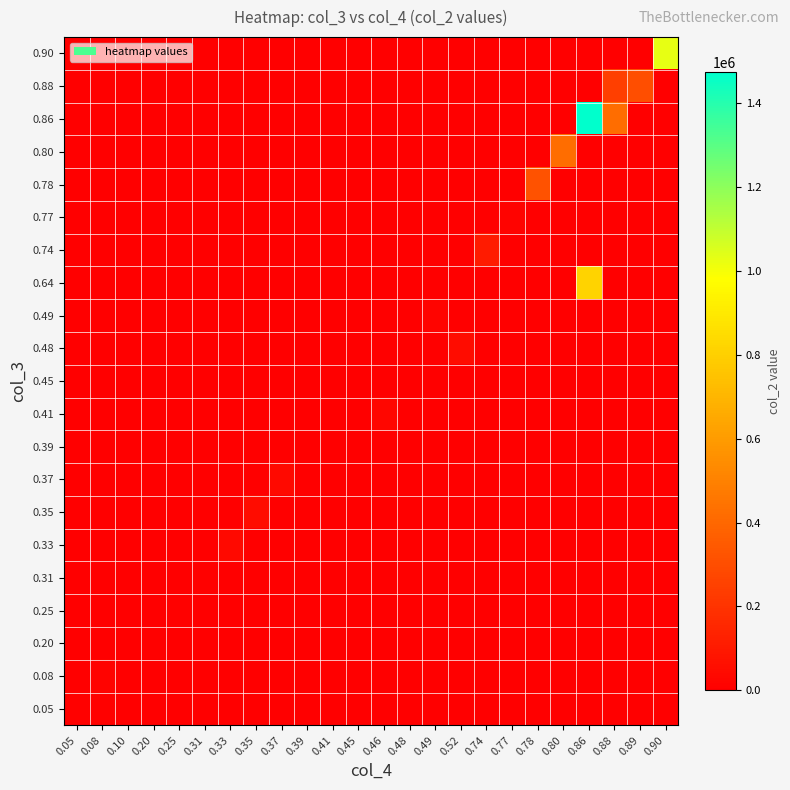

At which category does the chart reach its minimum across all series?

0.10